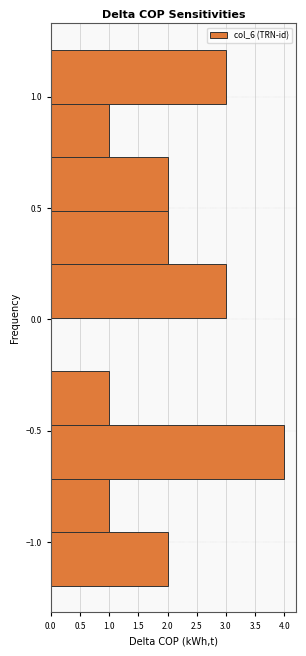

Reading bottom to top, transcribe this chart: for each bar, give the range it covers on the y-axis and its length. Neither the bar edges nor the lengths are printed on the chart, so give them approximately, as read against the axes.

-1.20 to -0.95: 2
-0.95 to -0.70: 1
-0.70 to -0.45: 4
-0.45 to -0.25: 1
-0.25 to 0.00: 0
0.00 to 0.25: 3
0.25 to 0.50: 2
0.50 to 0.75: 2
0.75 to 0.95: 1
0.95 to 1.20: 3